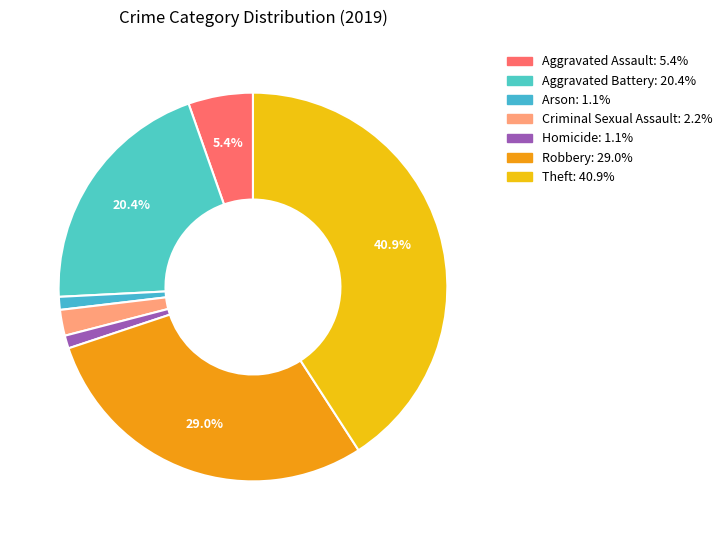

Which slice is the largest?

Theft